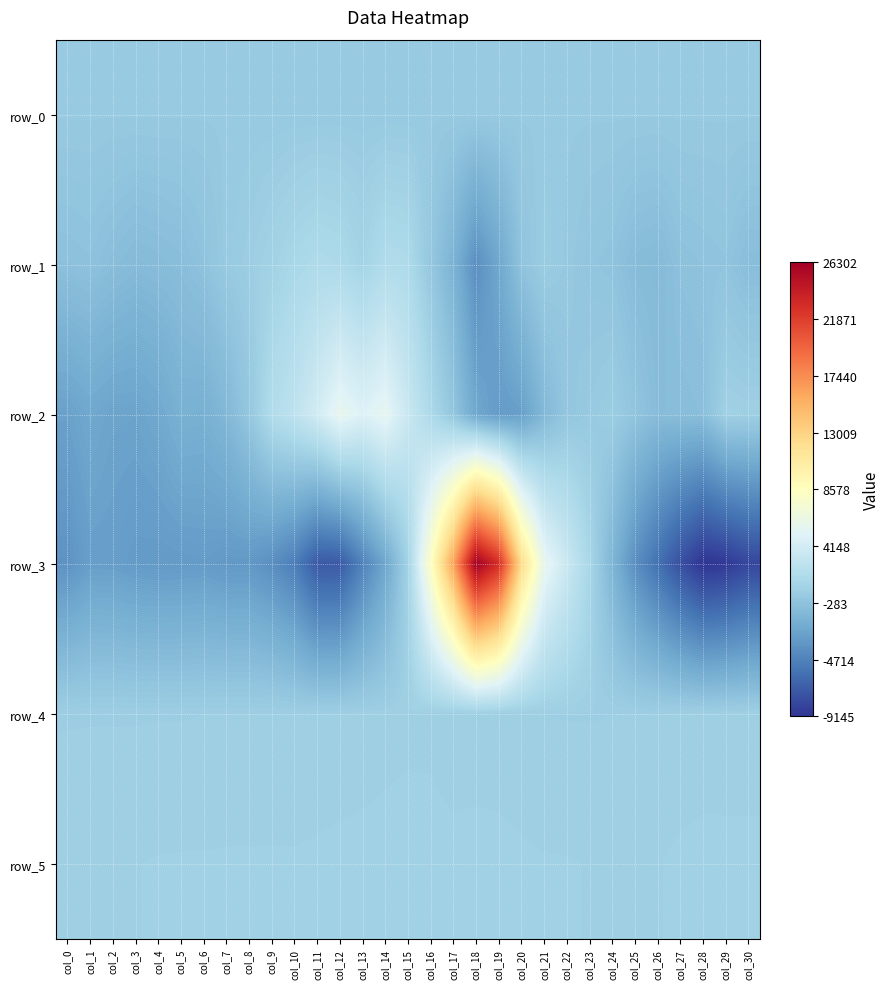

What is the sum of the row_3 values at col_11 and col_29?

-15928.0